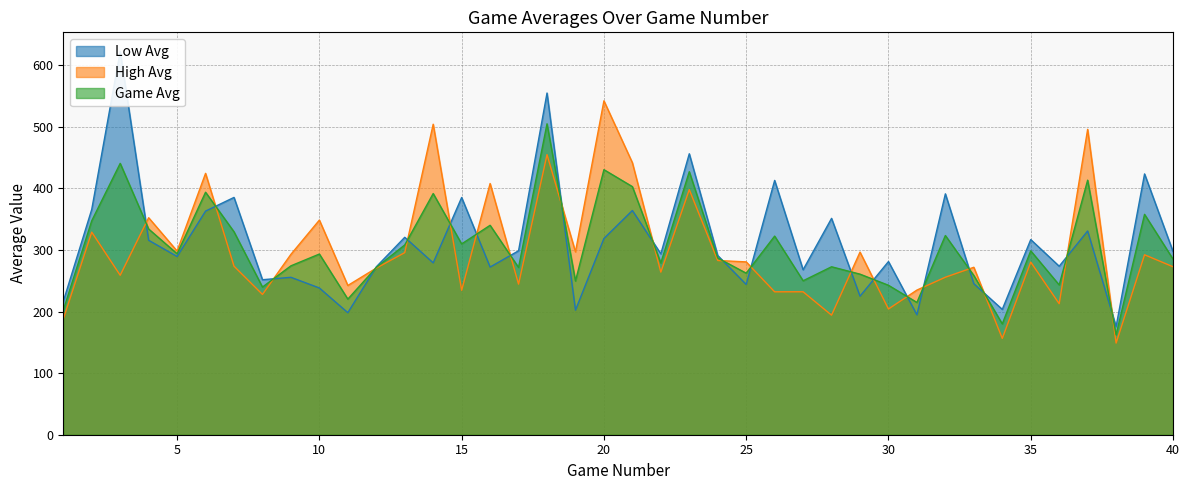

What value does the High Avg series have at 4?

352.4